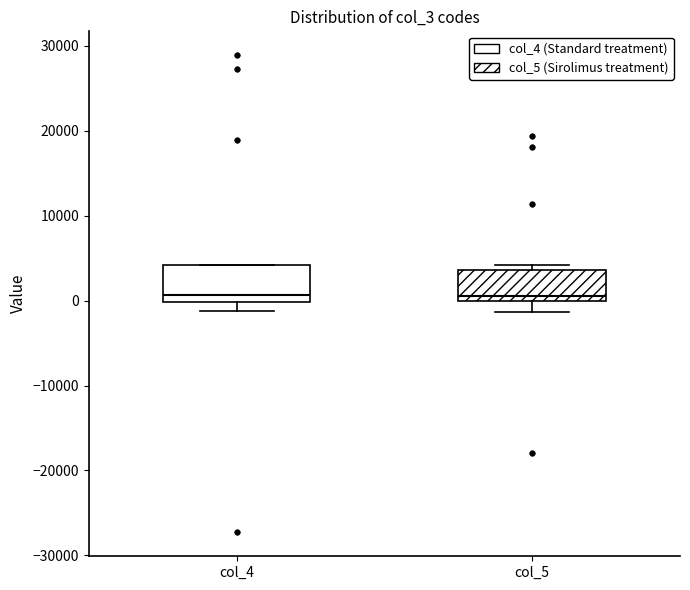

Reading left to right, read every box against the y-axis: the position of its median line, the range the box covers, and the ends of its whiskers. The values are not printed on the chart, so give them approximately, as read against the axis.

col_4: median 1000, box 0 to 4000, whiskers -1000 to 4000
col_5: median 1000, box 0 to 4000, whiskers -1000 to 4000 (just above the box's upper edge)